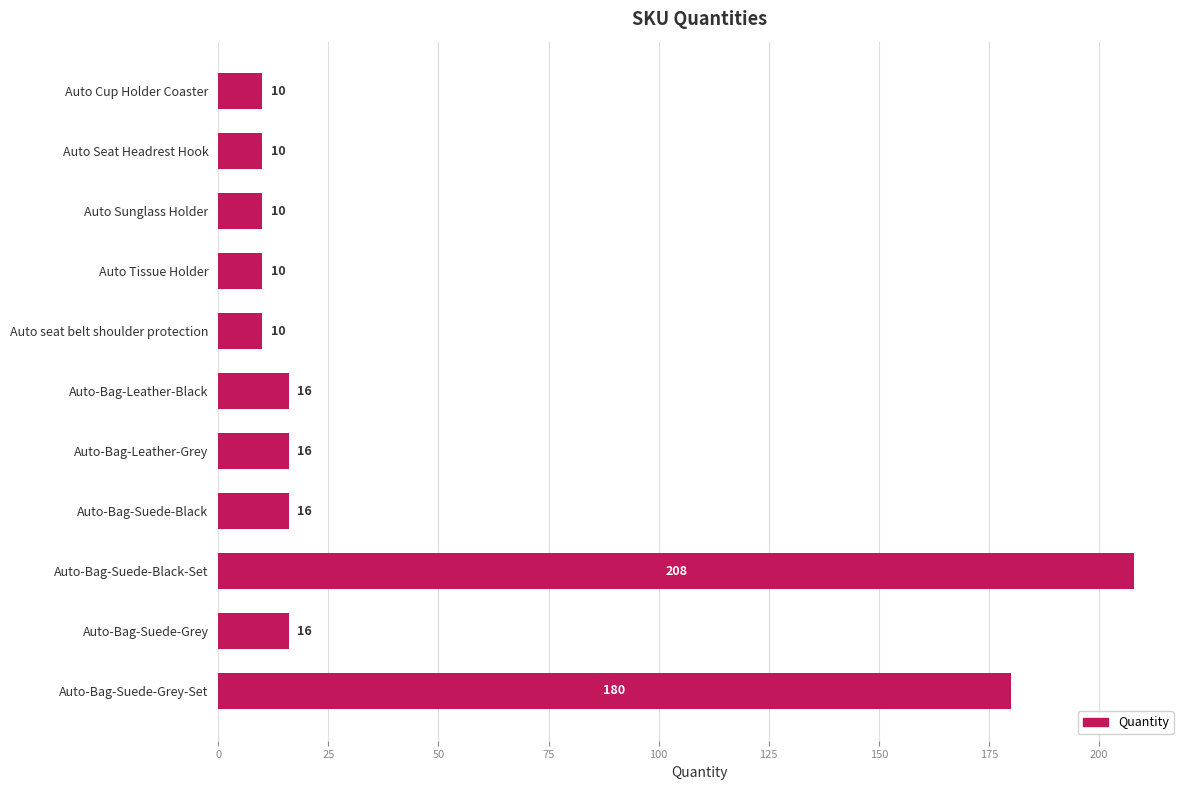

What is the sum of all values?

502